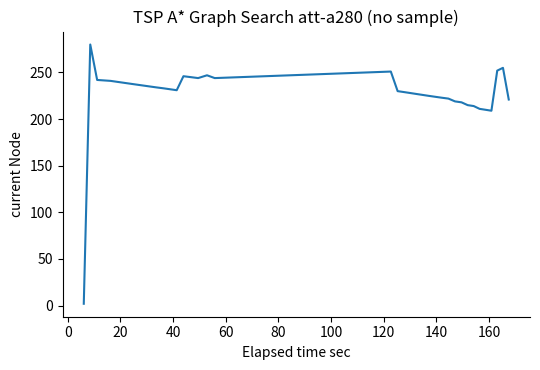

What is the difference between the maximum and minimum values?

278